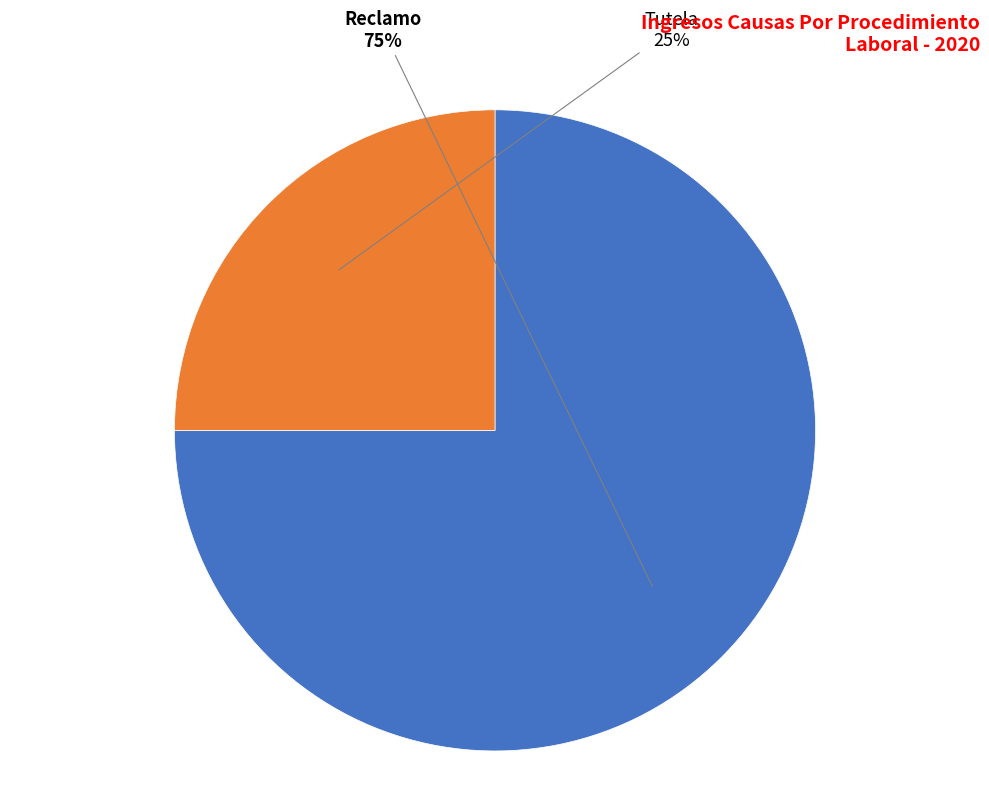

Which has a higher value, Tutela or Reclamo?

Reclamo